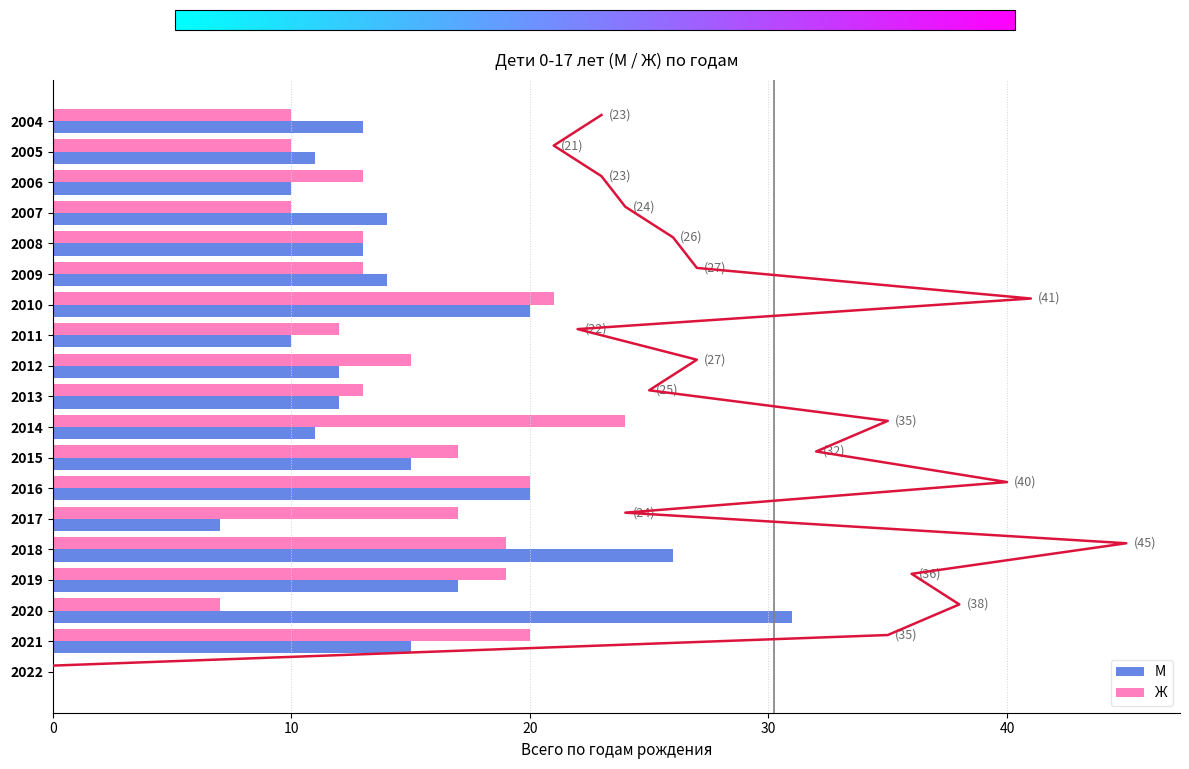

Which series has the largest range (max minus min)?

М